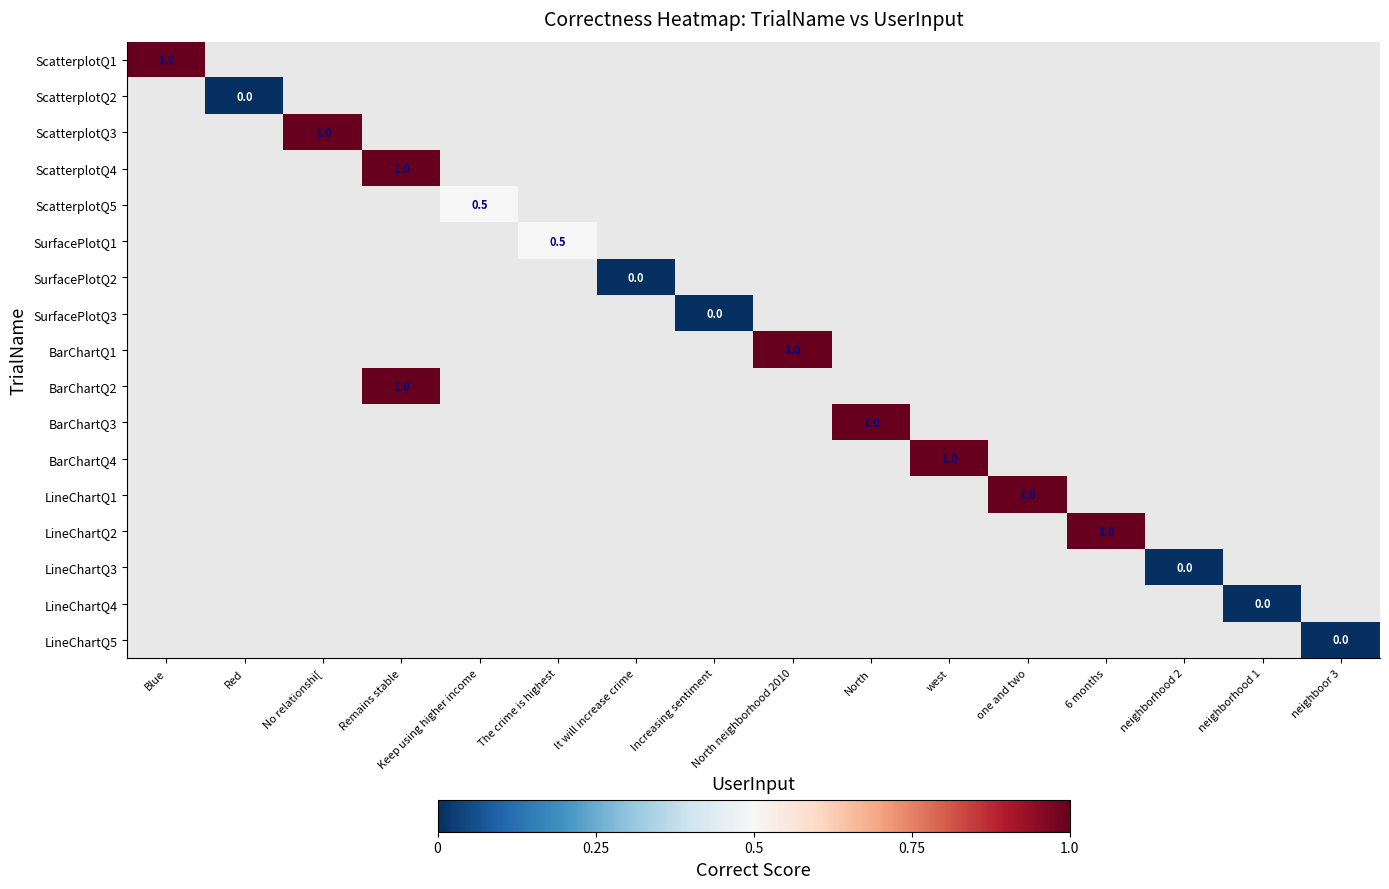

The ScatterplotQ4 series shows 1.0 at Remains stable. True or false?

True